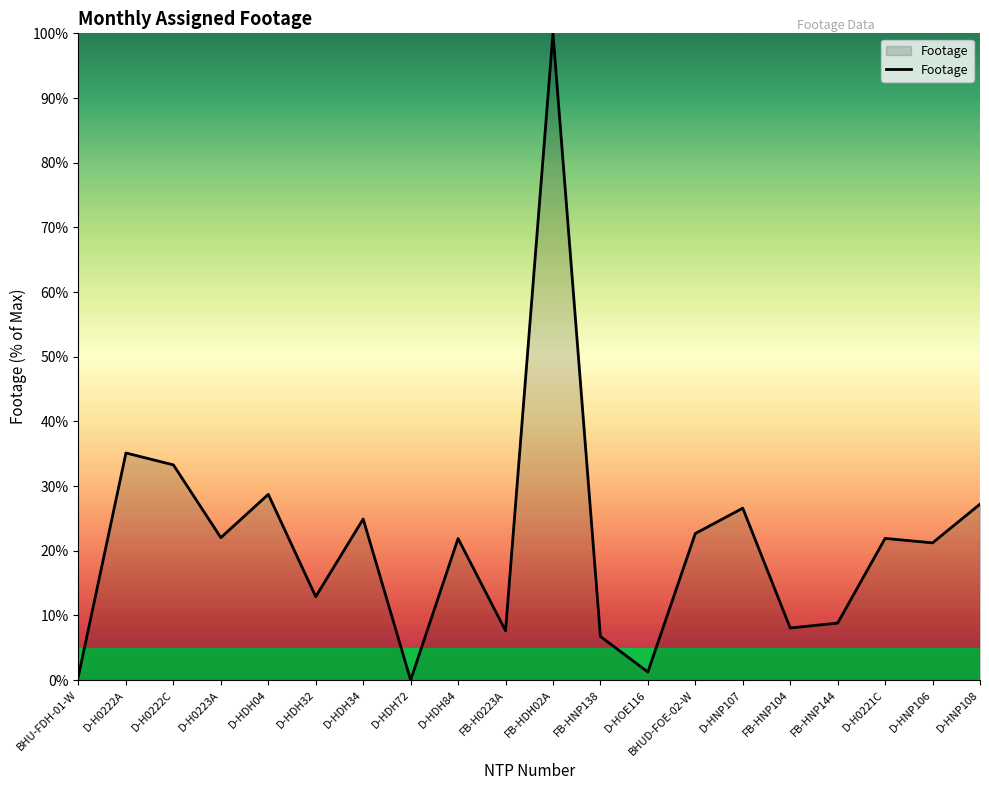

What is the sum of all values?

431.6